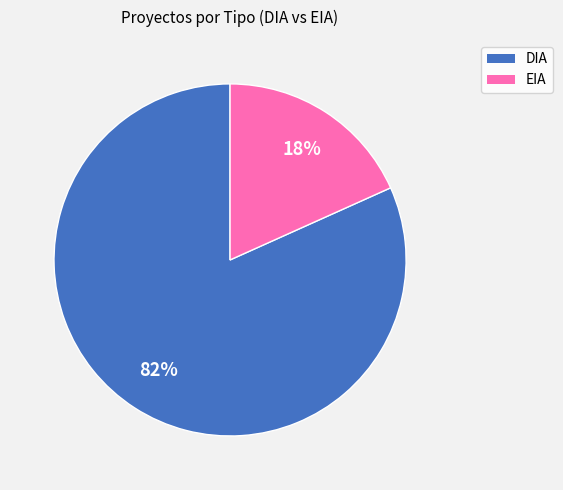

Between DIA and EIA, which is larger?

DIA